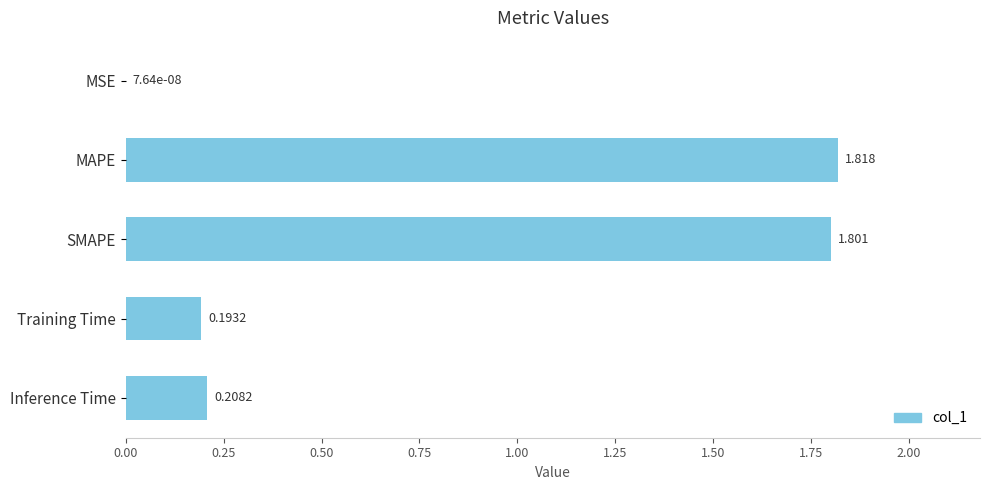

At which label is the value closest to 0?

MSE